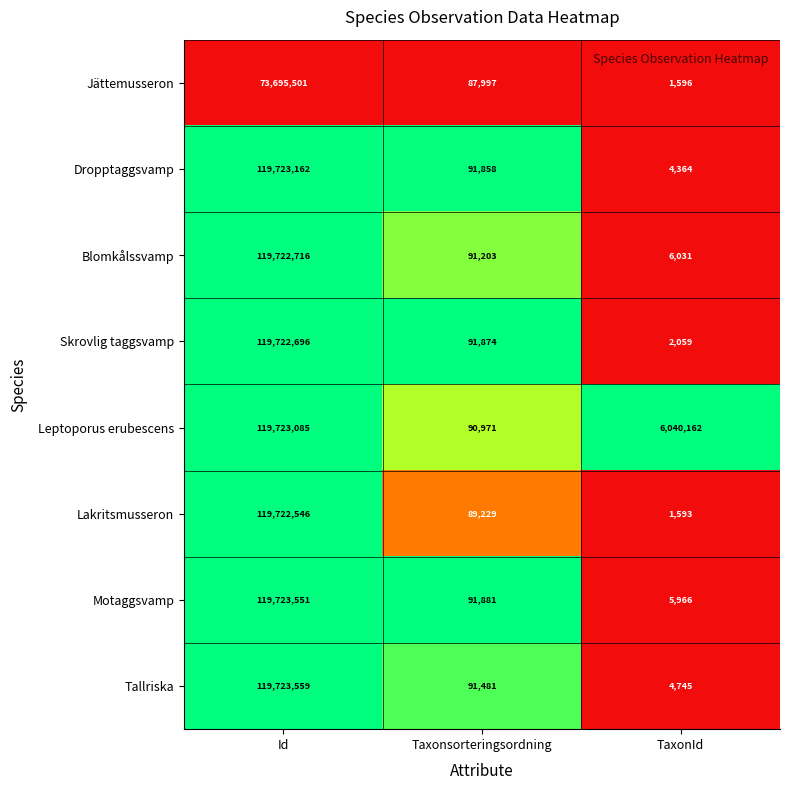

Which series has the widest spread of values?

Lakritsmusseron